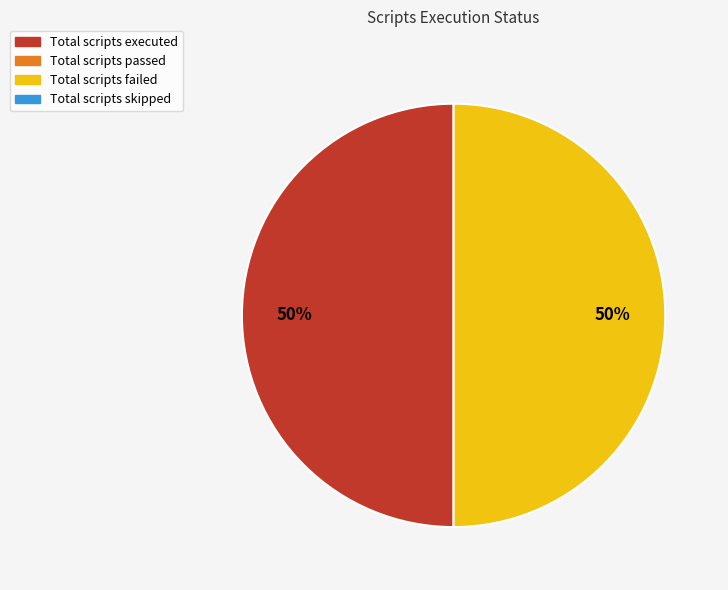

Count the number of slices in the pie.

2